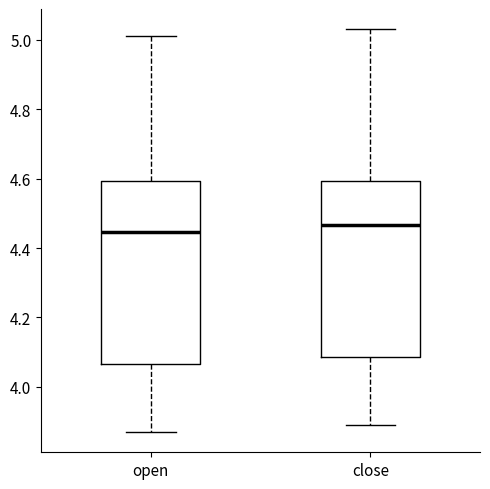

Comparing the boxes themselves (not the whiskers), which one is the tallest?

open